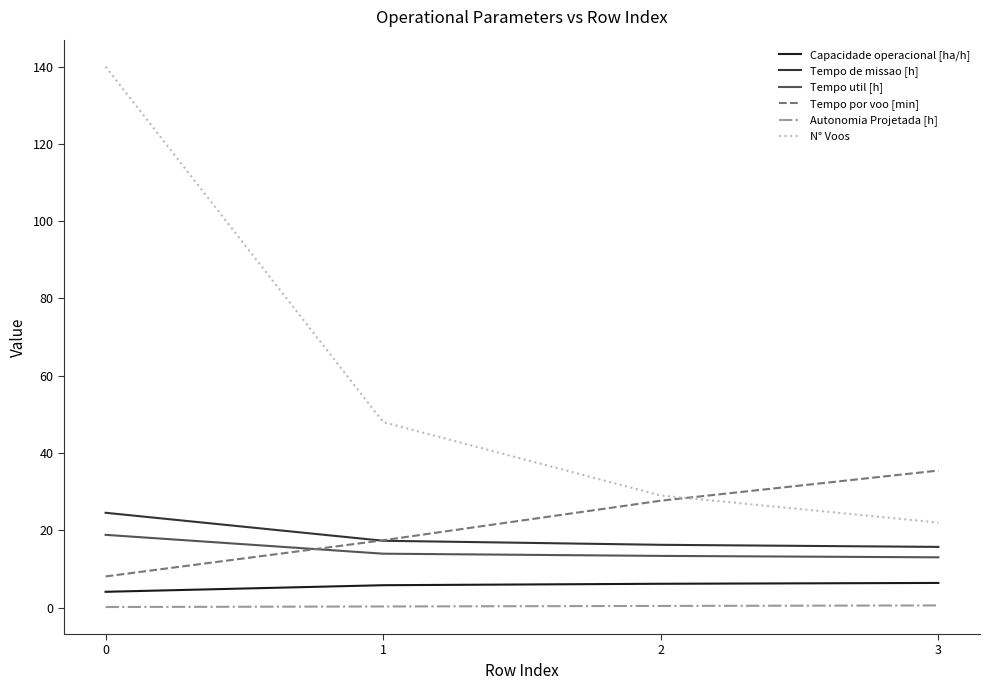

Which series has the largest total across all categories?

N° Voos